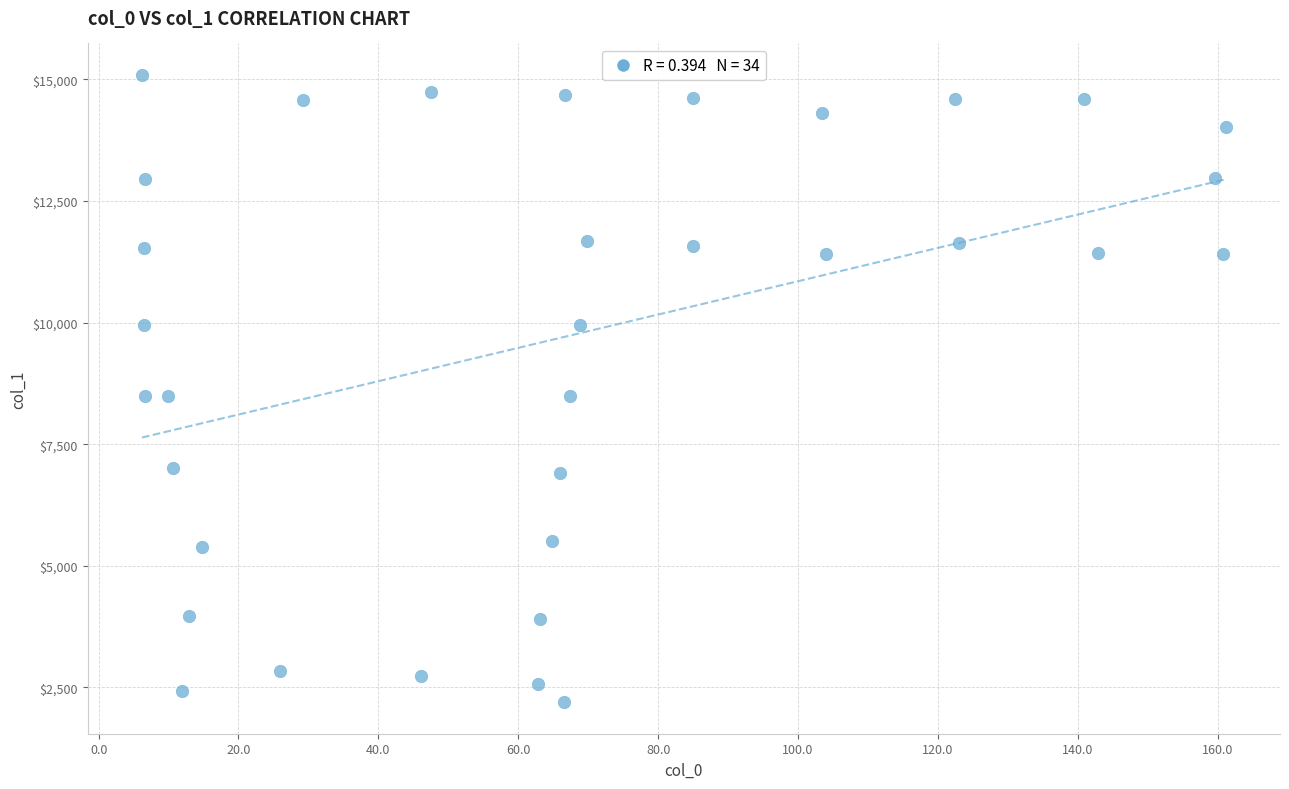

What is the range of Y values (max minus min)?

12899.0